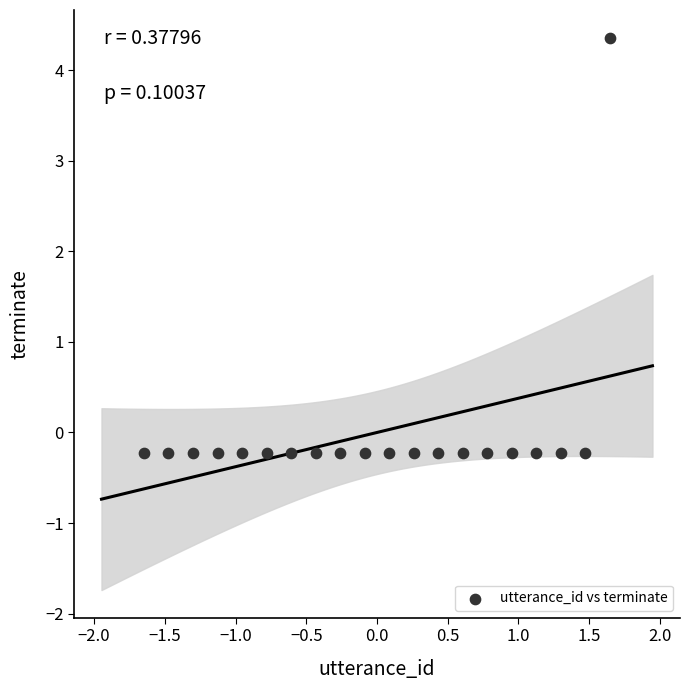

What is the range of X values (max minus min)?

3.3